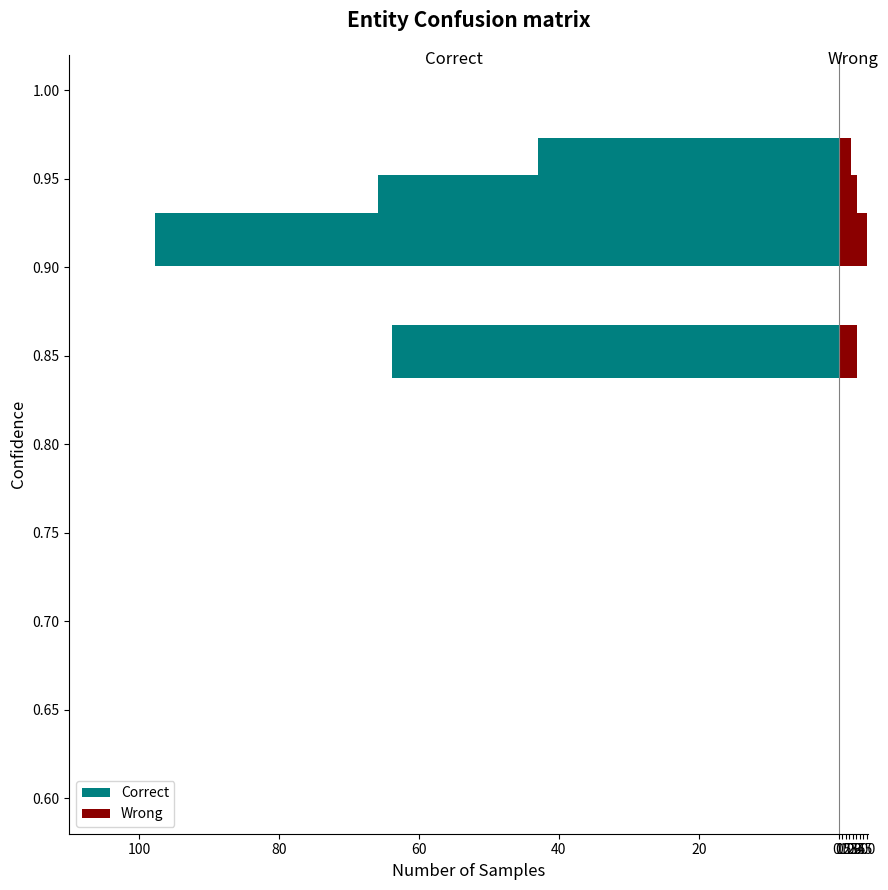

What is the value of the Wrong bar at the 4th from the left?

2.6